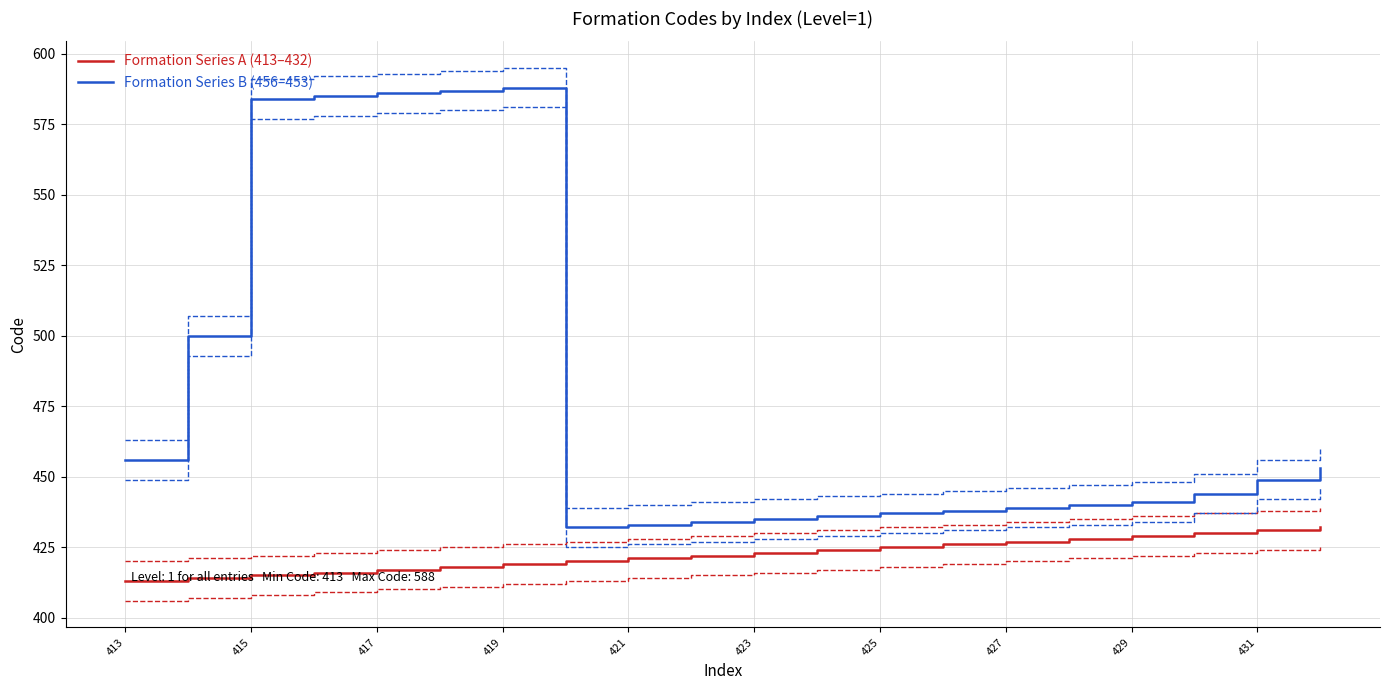

What is the highest value of the Formation Series A (413–432) series?

432